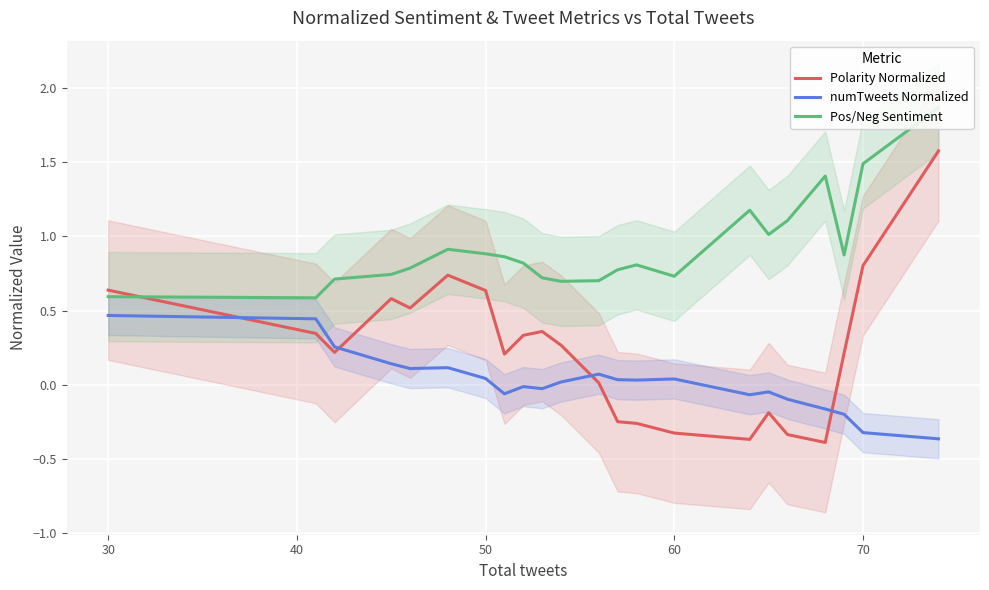

What is the maximum value for Polarity Normalized?

1.6